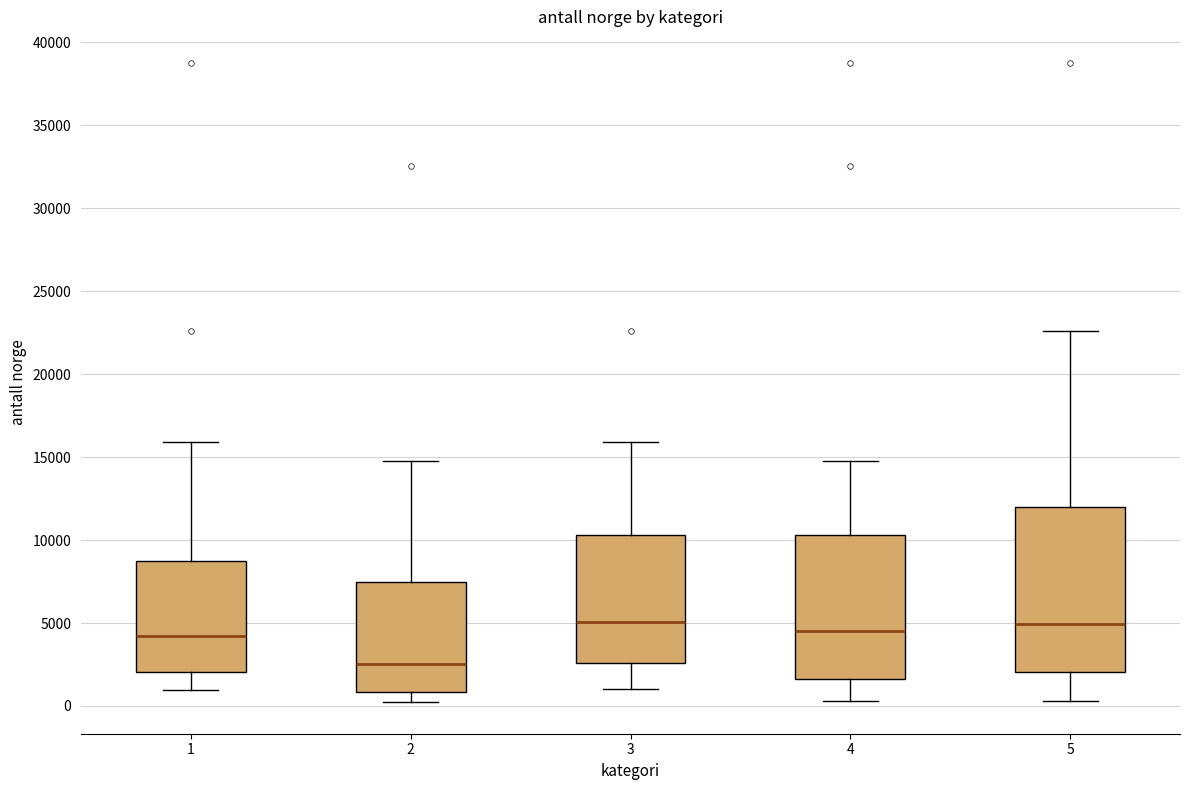

Where does the lower whisker of the box at x = 2 end on the y-axis? The values are not printed on the chart, so give them approximately, as read against the axis.

500